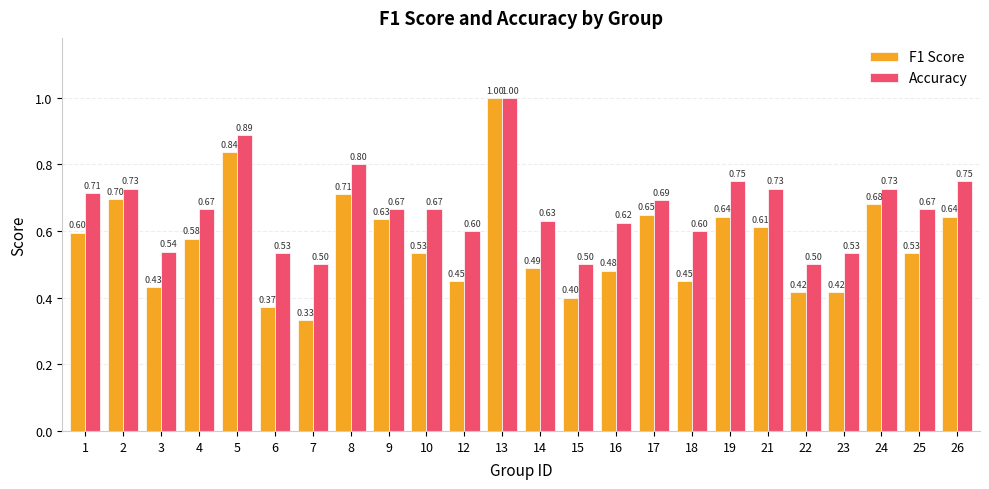

Count the number of data series in this chart.

2